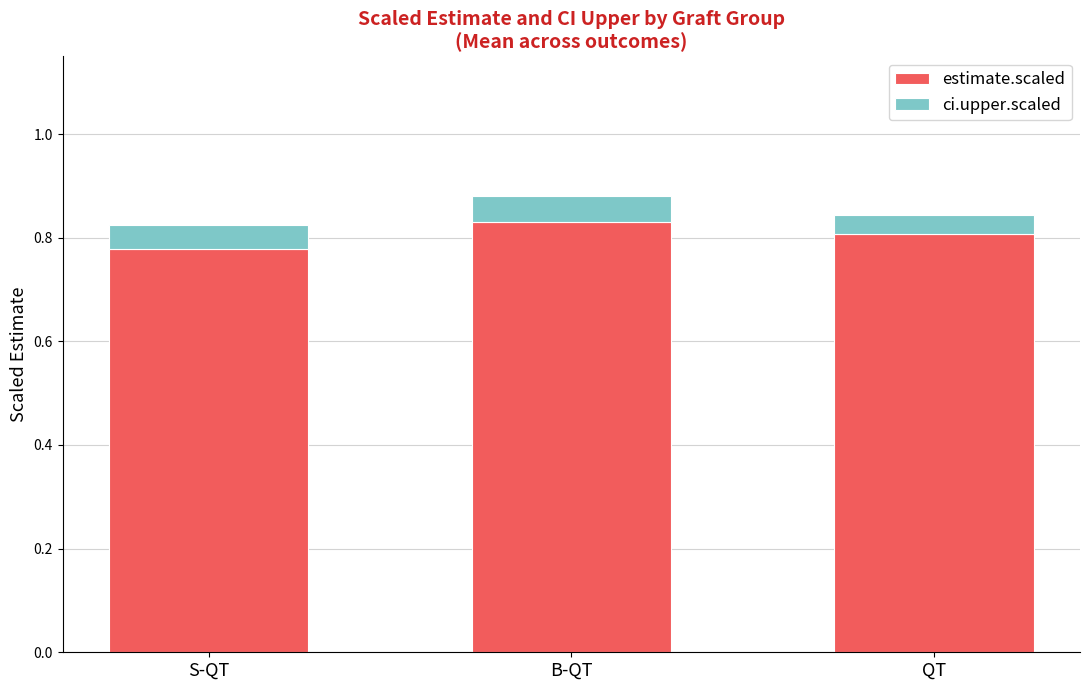

The value of estimate.scaled at S-QT is 0.8. True or false?

True